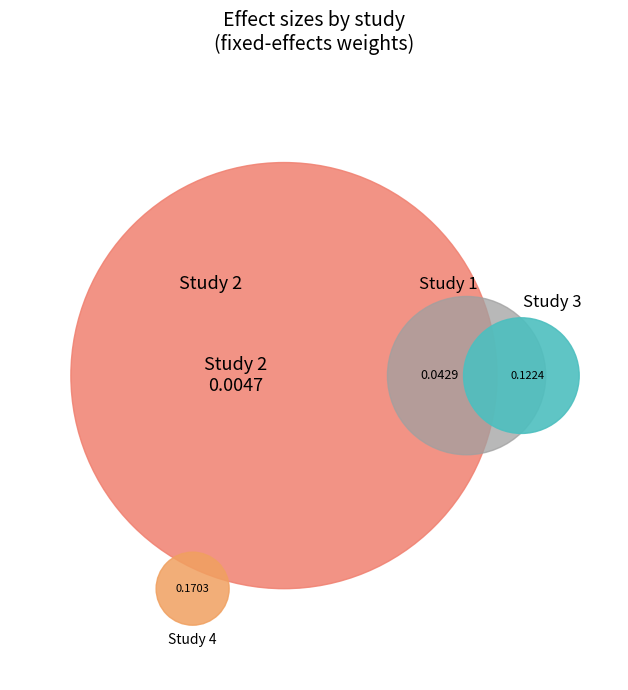

What percentage is NOT represented by 0.1177903687779341?

86.8%